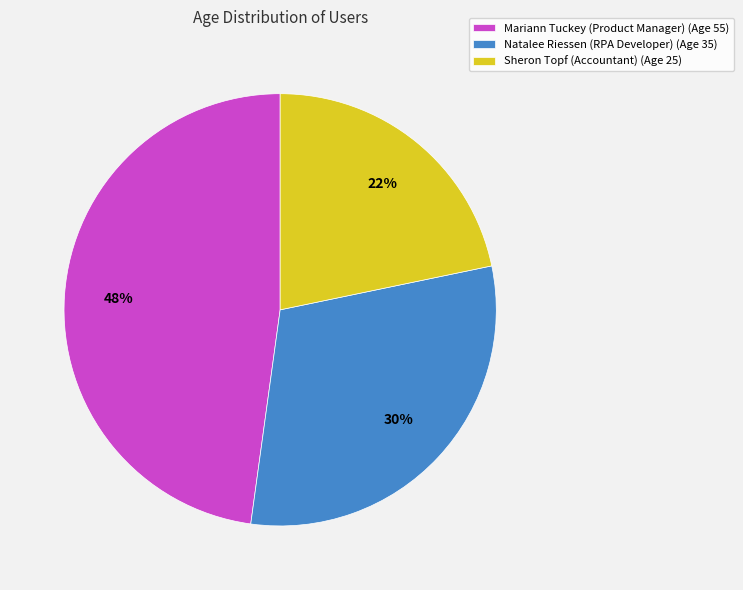

To the nearest percent, what is the difference between the largest and smallest slice percentages?

26%